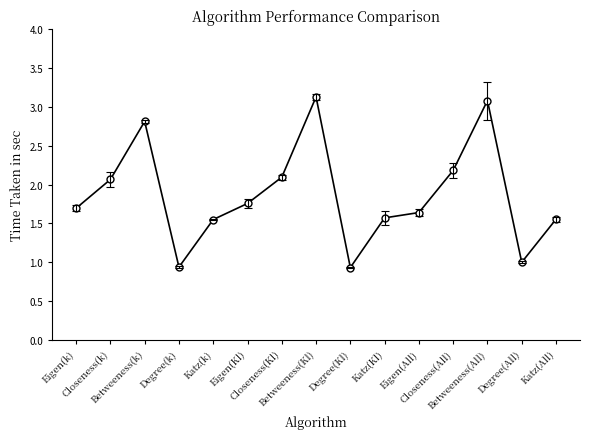

What is the average value?

1.9